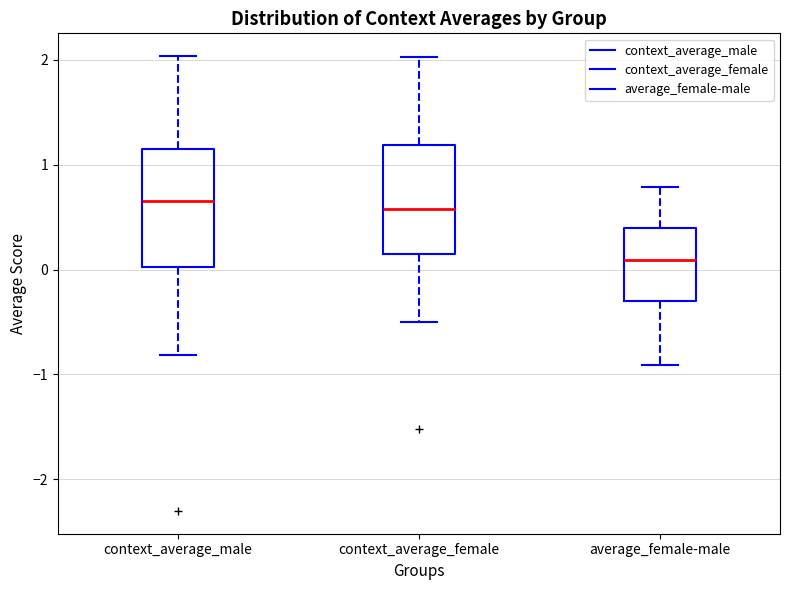

Which box has the lowest median line?

average_female-male